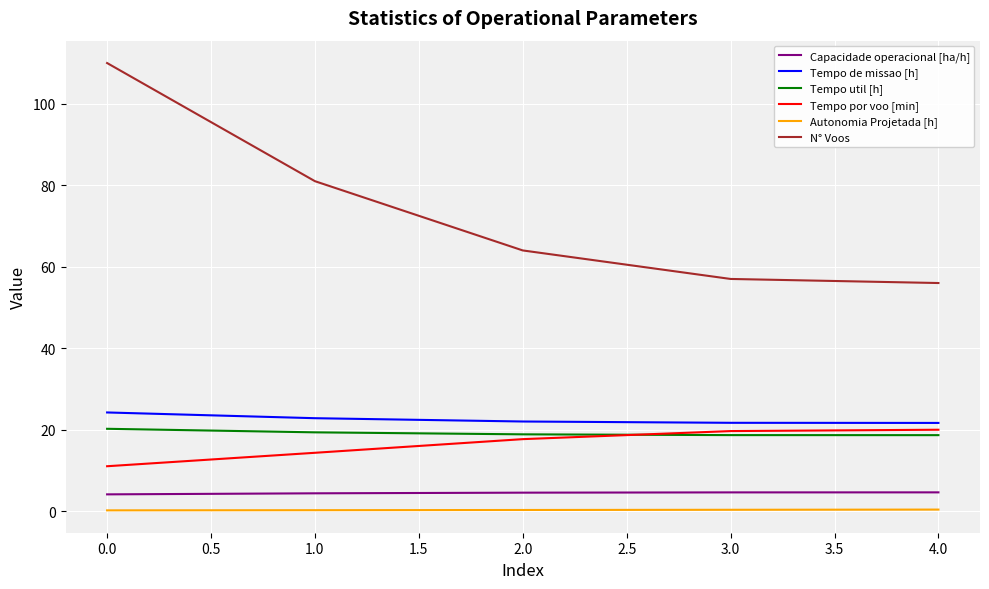

True or false: Capacidade operacional [ha/h] and N° Voos intersect in this chart.

False